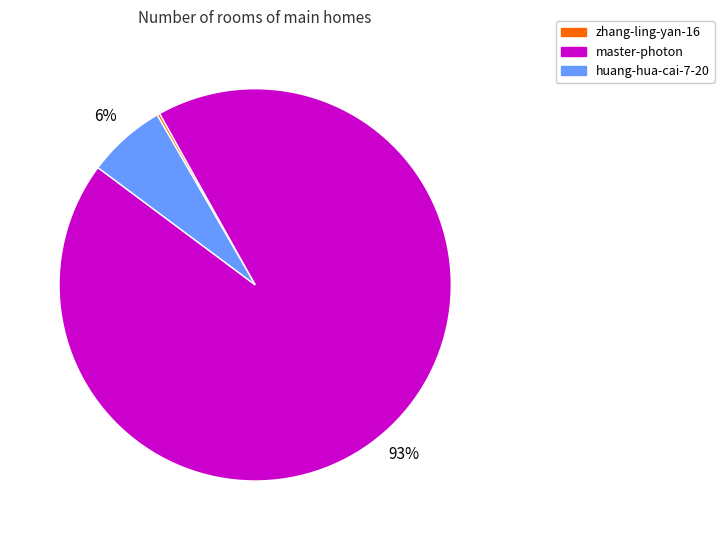

To the nearest percent, what percentage of the pie is huang-hua-cai-7-20?

6%